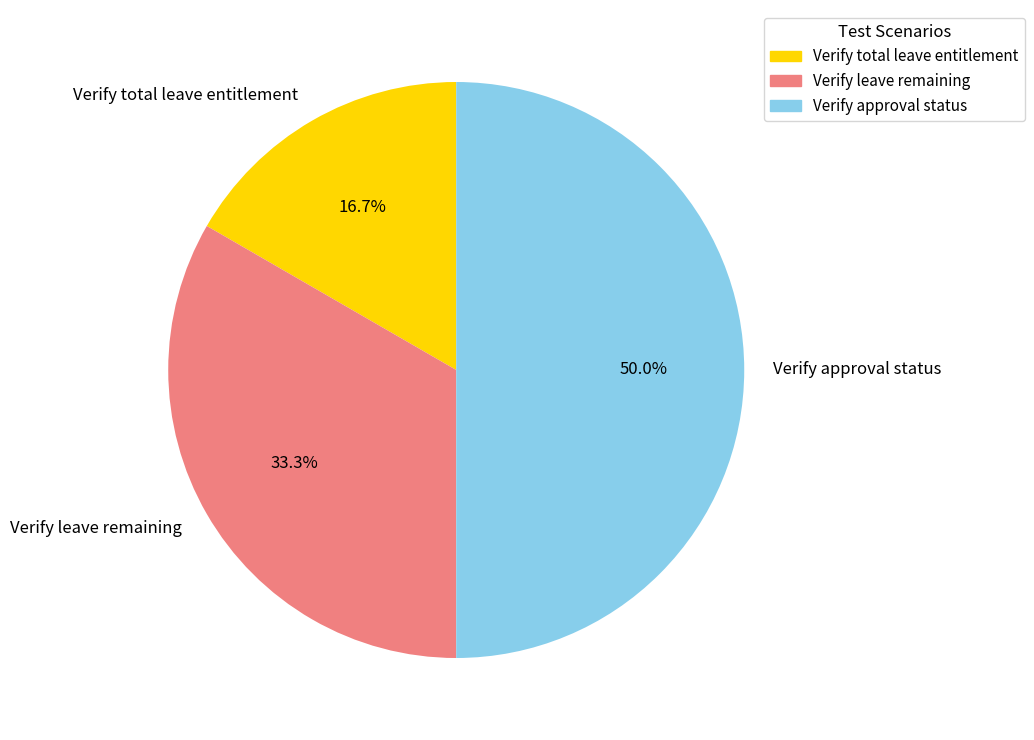

Which has a higher value, Verify leave remaining or Verify total leave entitlement?

Verify leave remaining